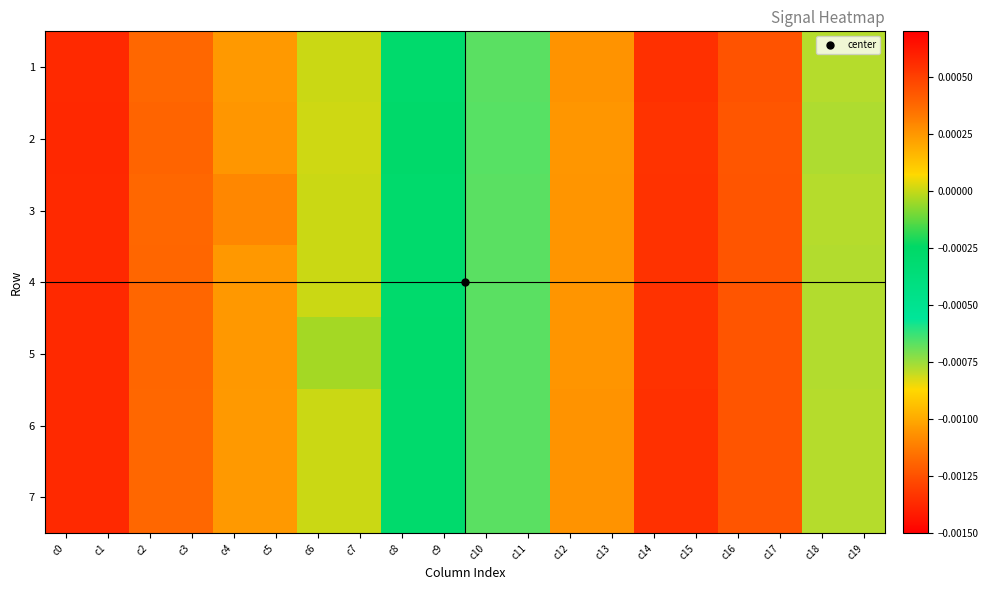

Which series has the largest total across all categories?

2